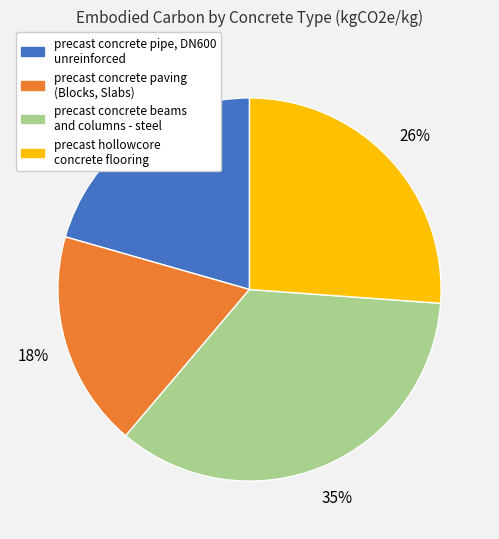

Which category has the biggest portion of the pie?

precast concrete beams and columns - steel